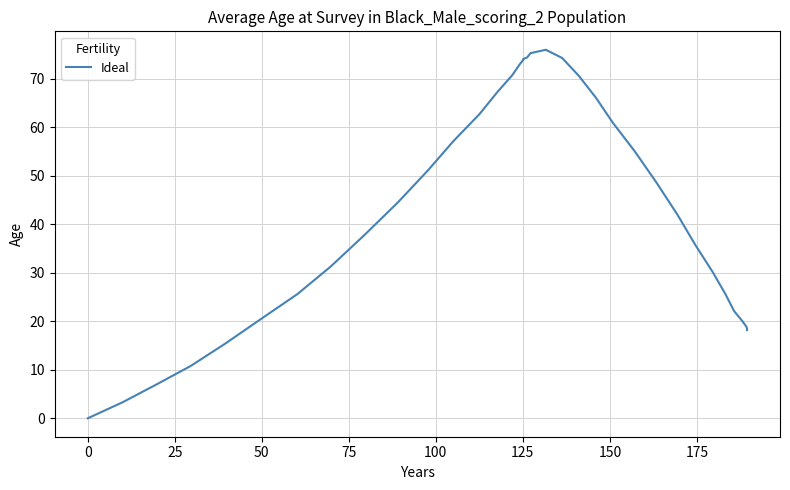

Reading right to left, extract all data points from this chart.

18.2	18.2	18.2	18.2	18.4	18.8	20.0	22.1	25.6	30.2	35.8	42.0	48.7	55.1	60.9	66.1	70.6	74.3	76.0	75.3	74.4	74.1	74.1	73.9	73.0	70.8	67.3	62.7	57.2	51.1	44.6	37.8	31.3	25.6	20.2	15.4	10.8	7.0	3.3	0.0